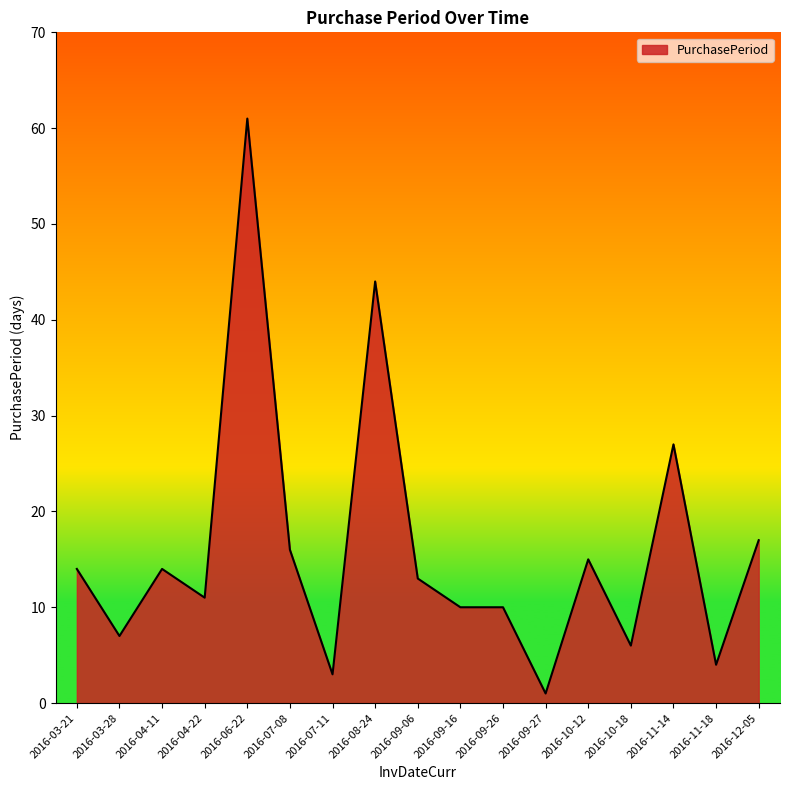

What is the sum of all values?

273